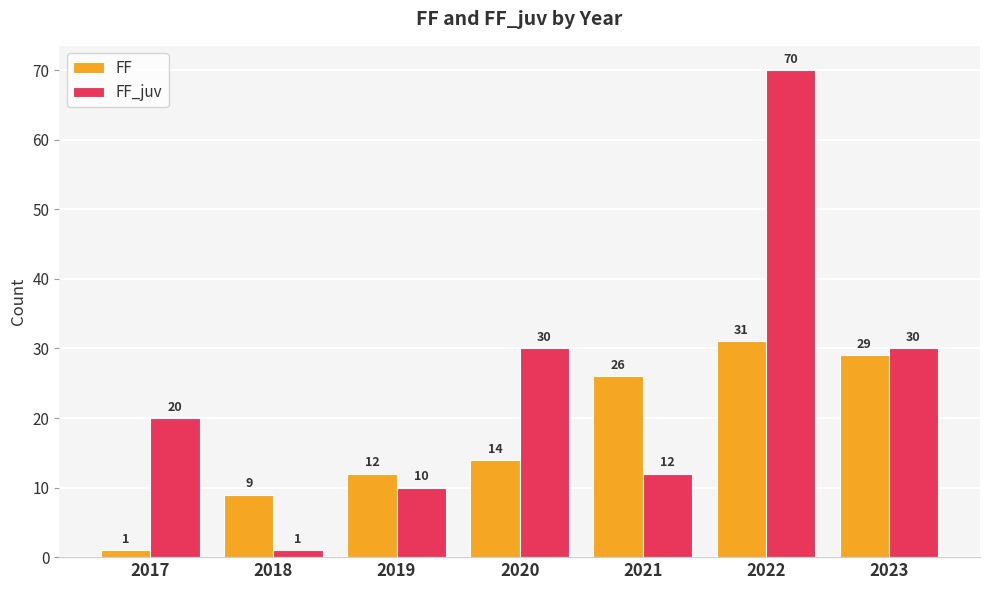

What is the approximate value of FF_juv at 2023?

30